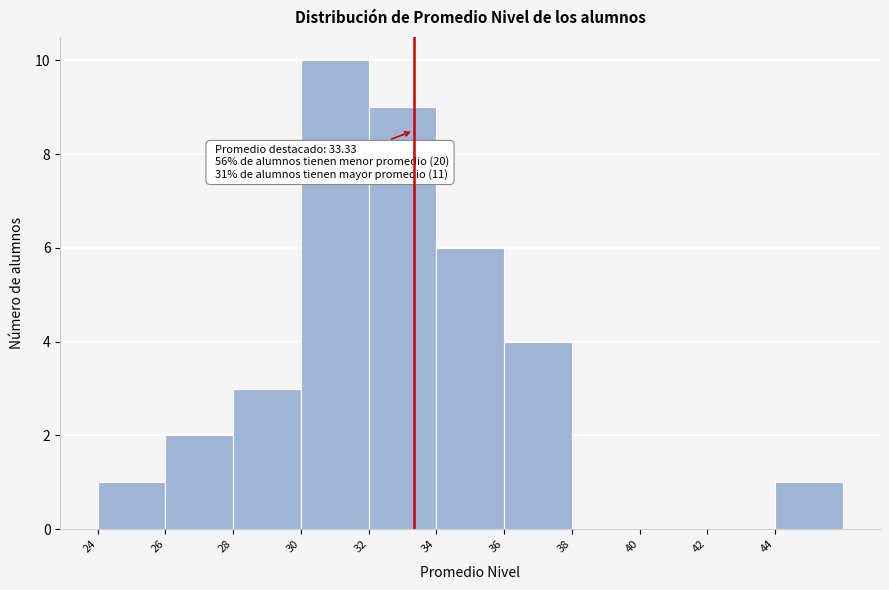

Over which range of the x-axis is the bar tallest?

30 to 32